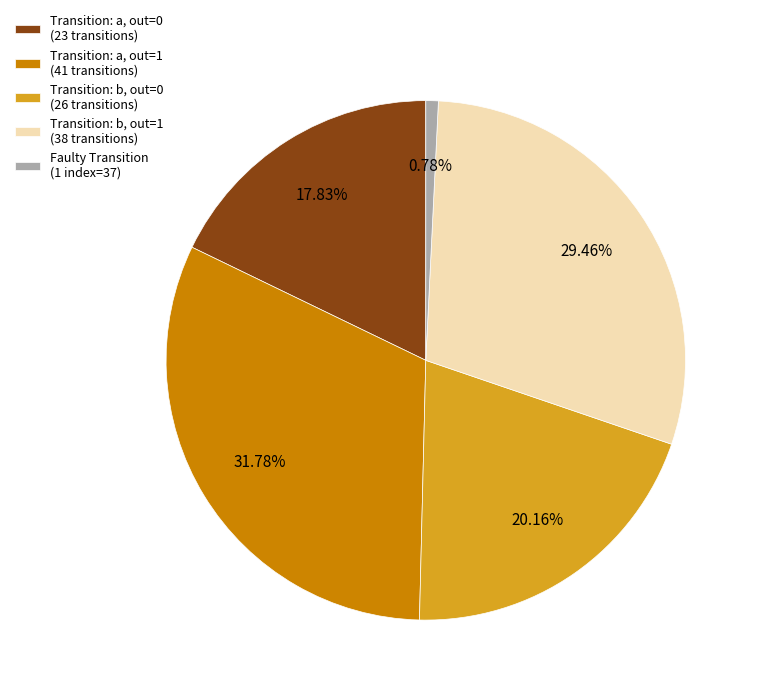

Approximately how many times larger is the value at Transition: a, out=0 (23 transitions) compared to Transition: a, out=1 (41 transitions)?

0.6